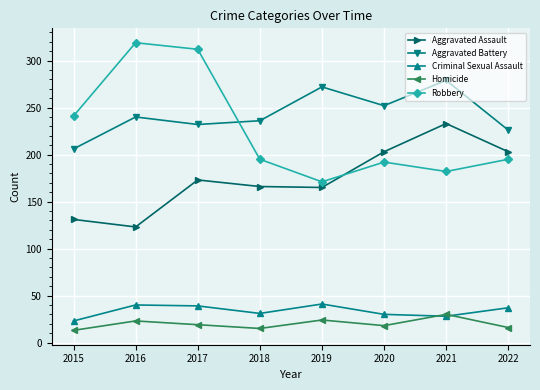

What is the value of the Aggravated Assault point at the 7th from the left?

233